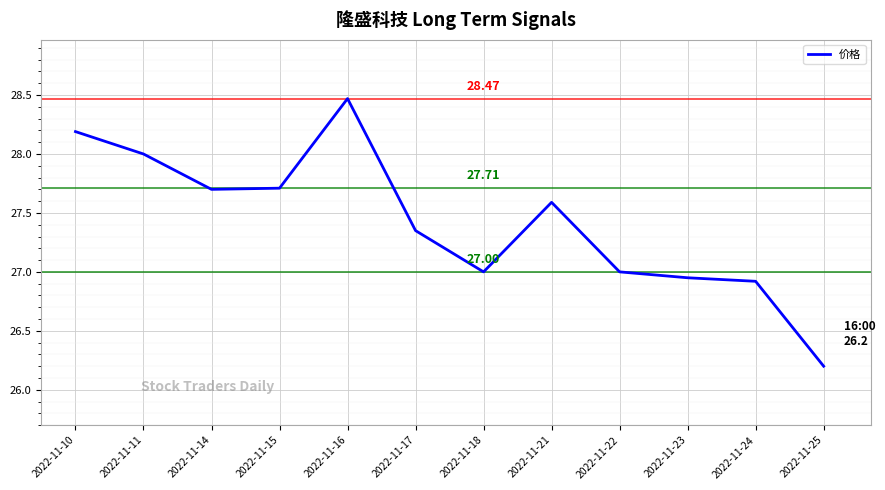

Between 2022-11-15 and 2022-11-24, which is larger?

2022-11-15